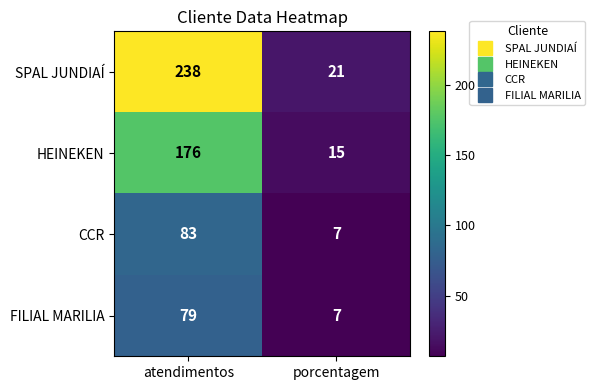

The value of SPAL JUNDIAÍ at atendimentos is 238. True or false?

True